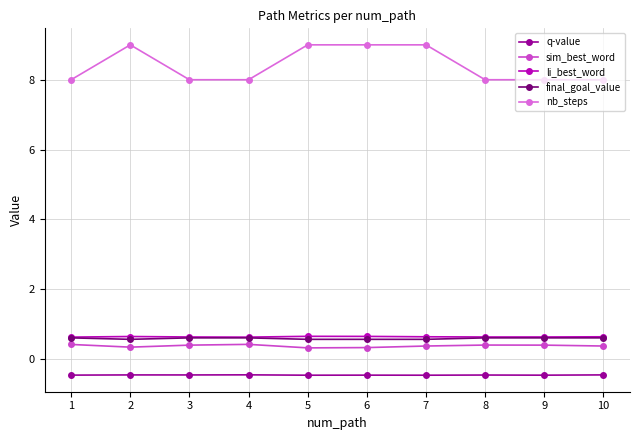

The q-value series shows -0.5 at 1. True or false?

True